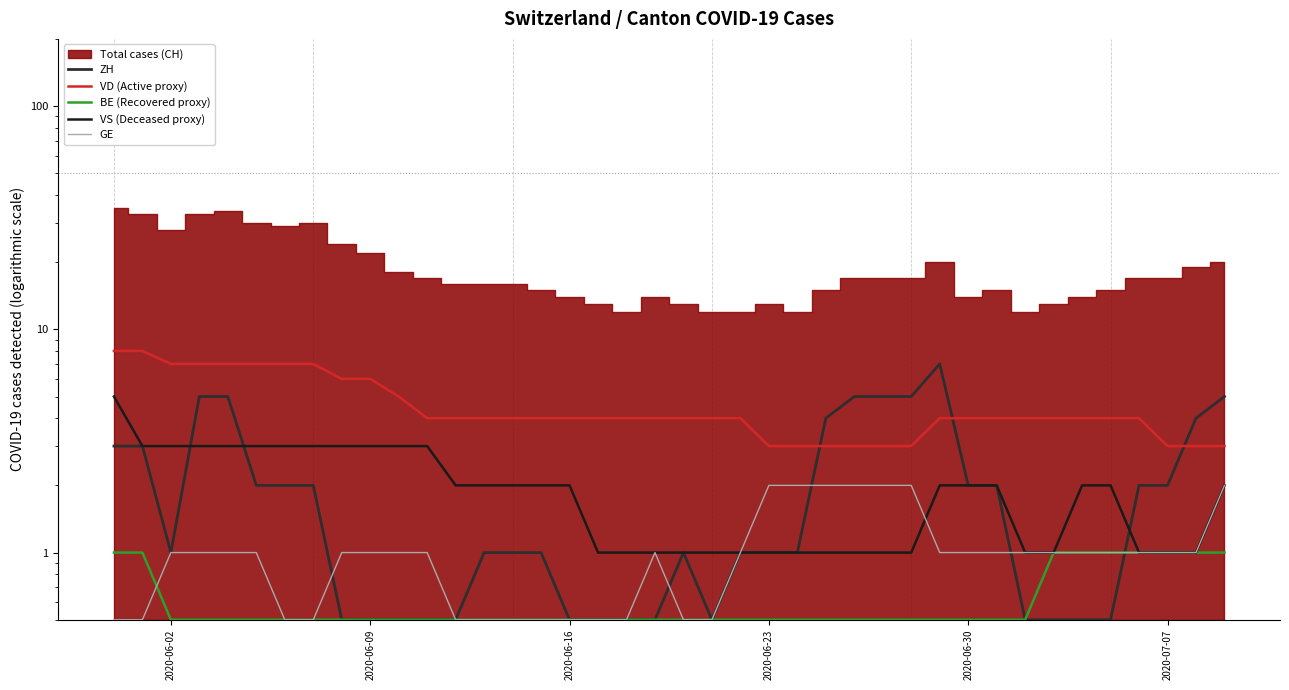

True or false: BE (Recovered proxy) has more than 1 interior local peaks.

False